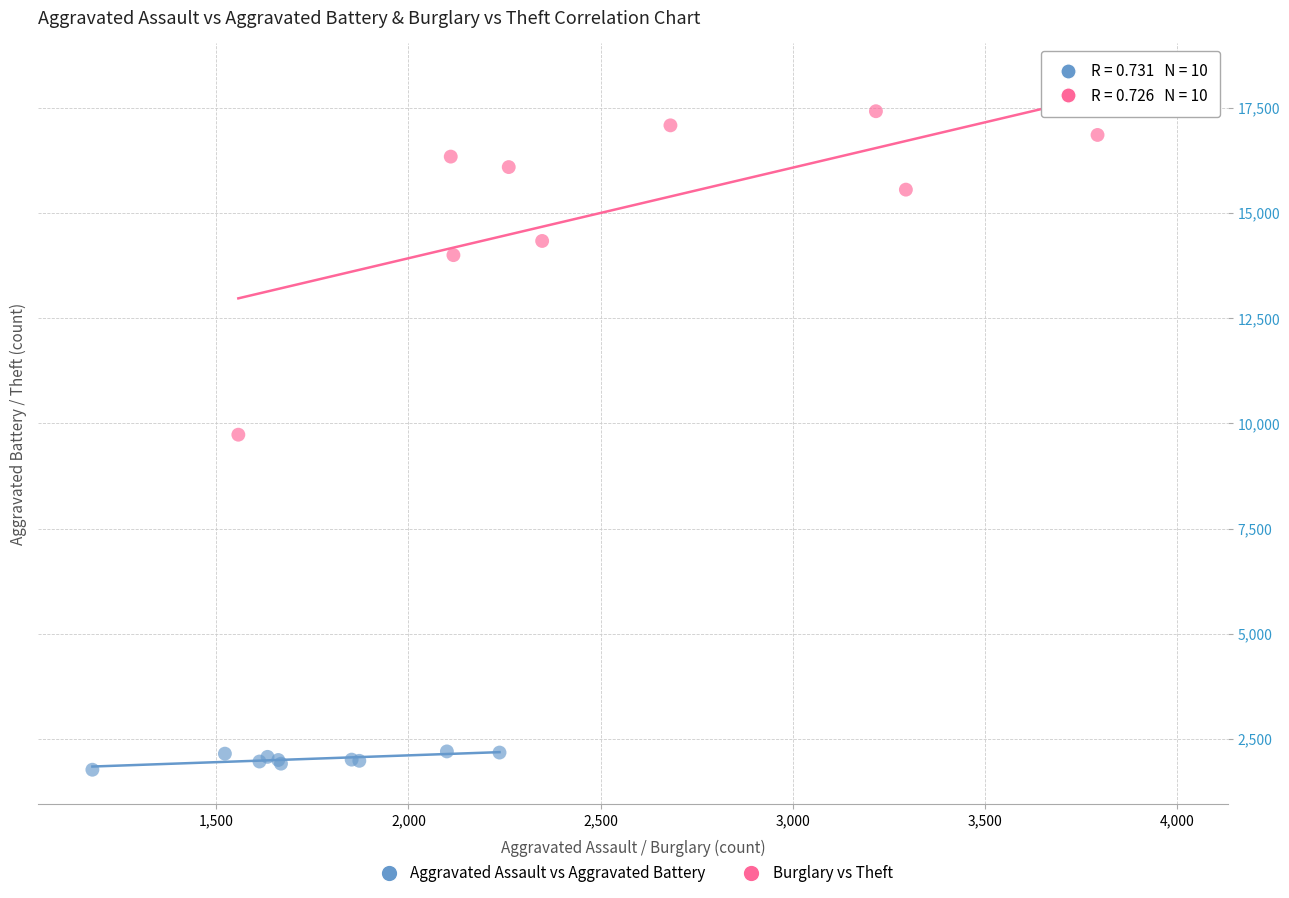

Which series contains the highest Y value?

Burglary vs Theft